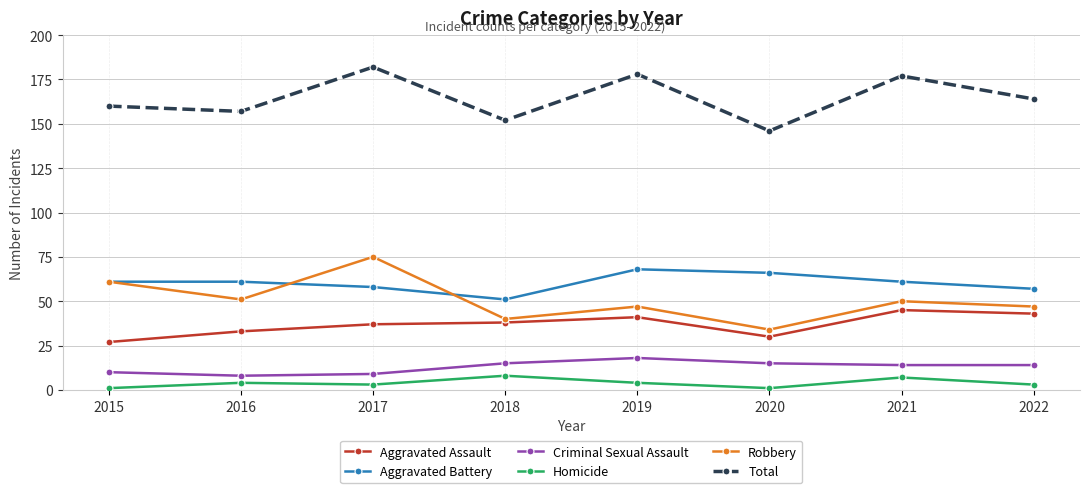

What is the average value of the Aggravated Battery series?

60